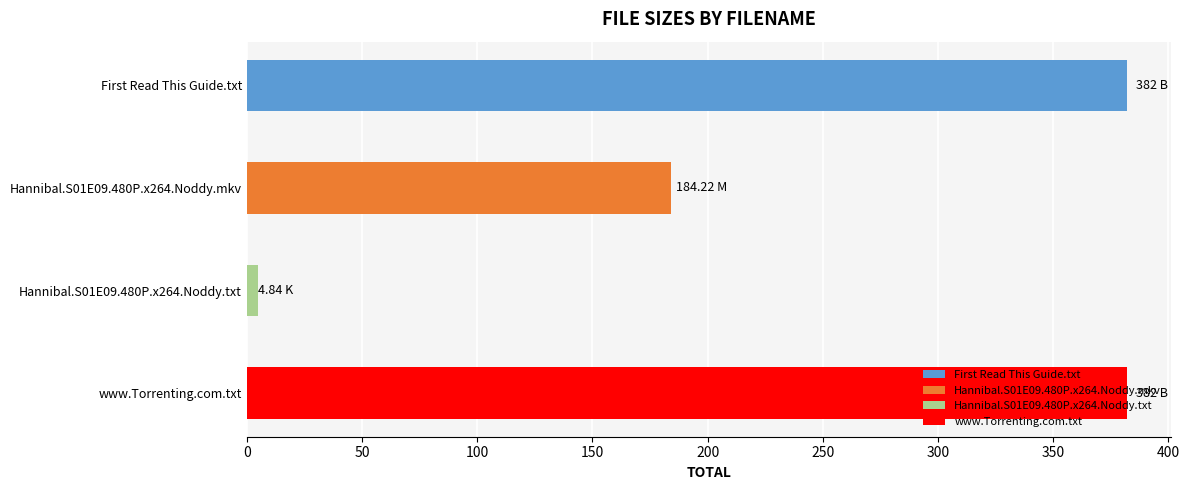

Where is the data nearest to the value 193?

Hannibal.S01E09.480P.x264.Noddy.mkv